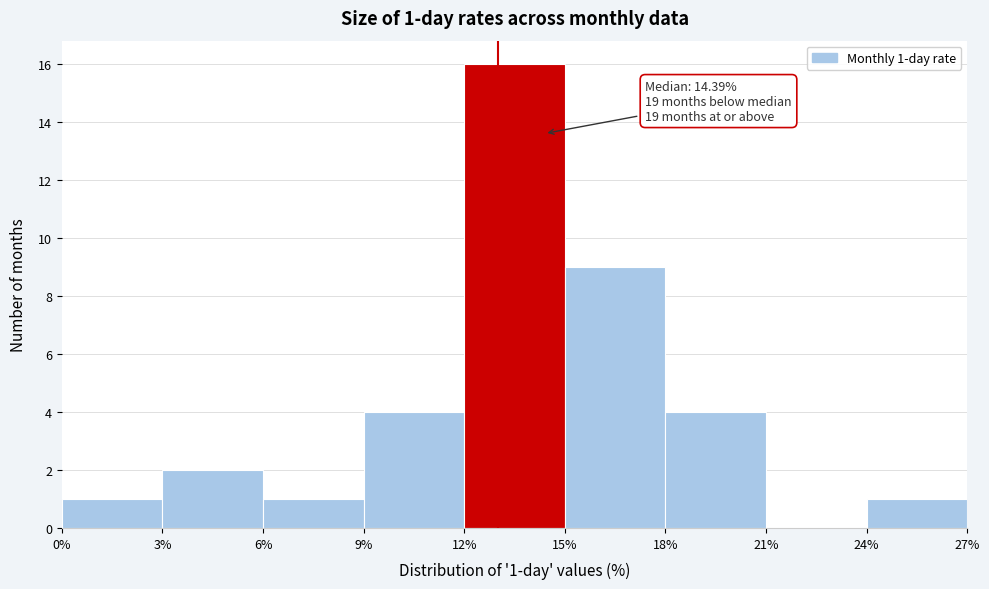

Which range on the x-axis has the tallest bar?

12% to 15%